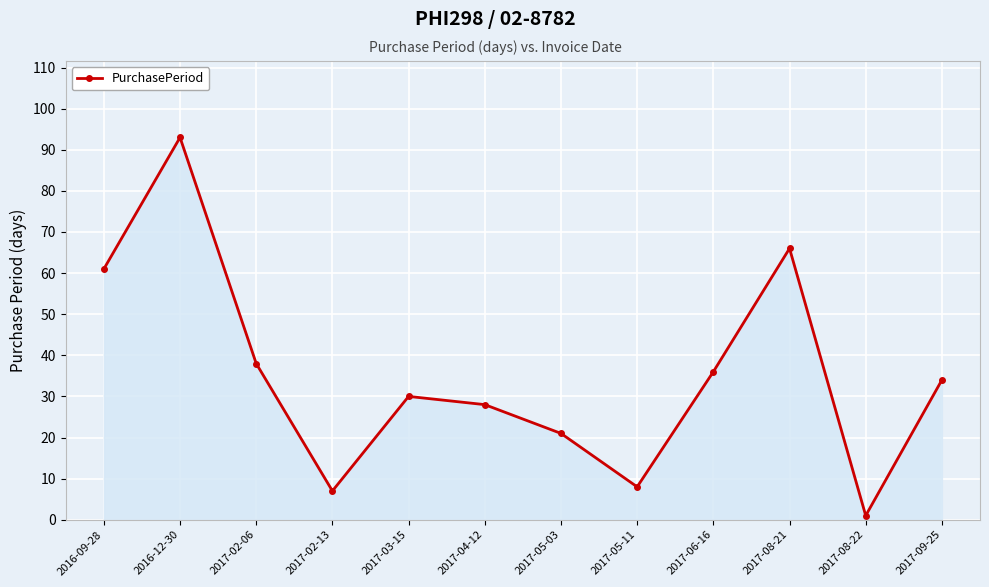

How many series are shown in this chart?

1